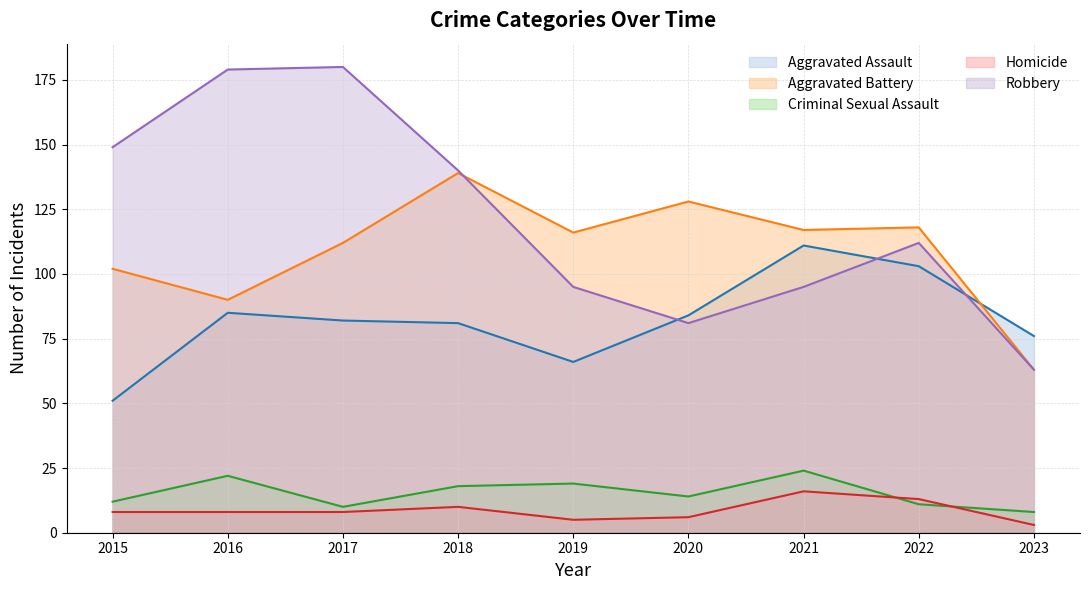

Is it true that Robbery equals 49 at 2020?

False